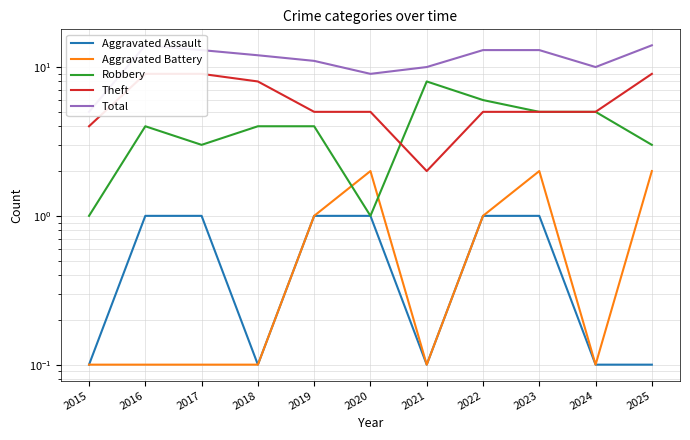

Does the chart have visible grid lines?

Yes